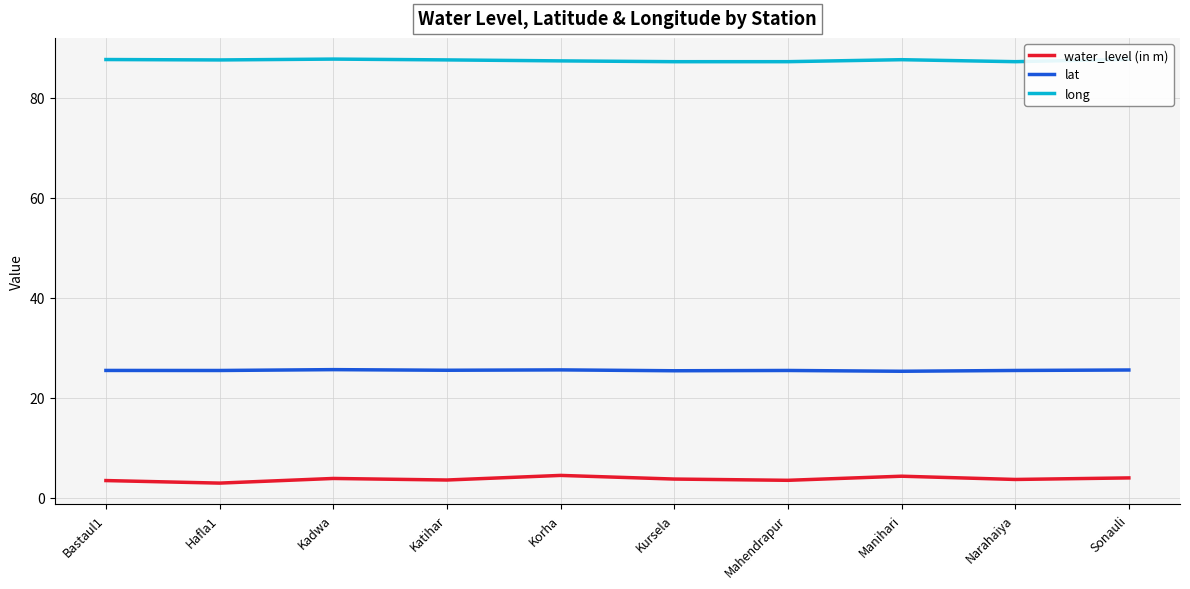

True or false: lat has a value of 25.6 at Korha.

True